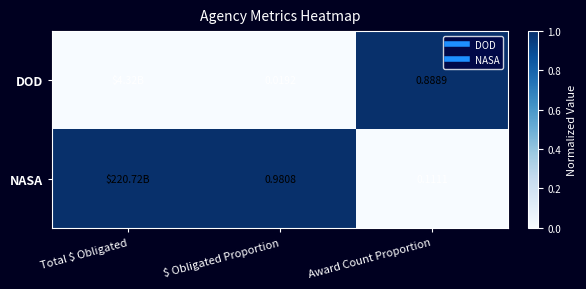

Which has a higher value, Award Count Proportion or Total $ Obligated?

Award Count Proportion